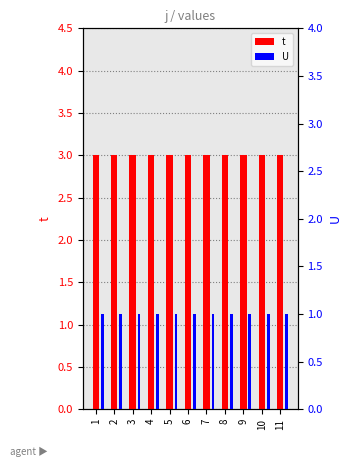

What is the value of the U bar at the 6th from the left?

1